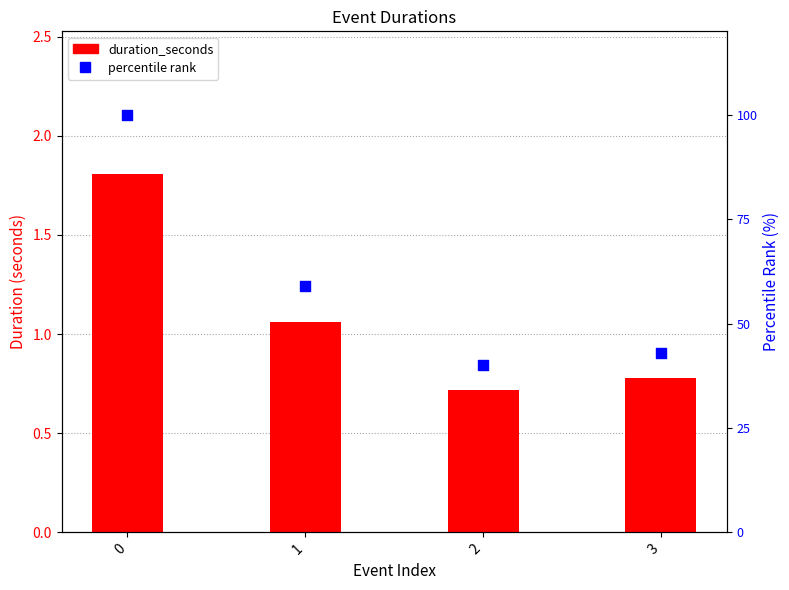

Which series has the largest total across all categories?

percentile rank